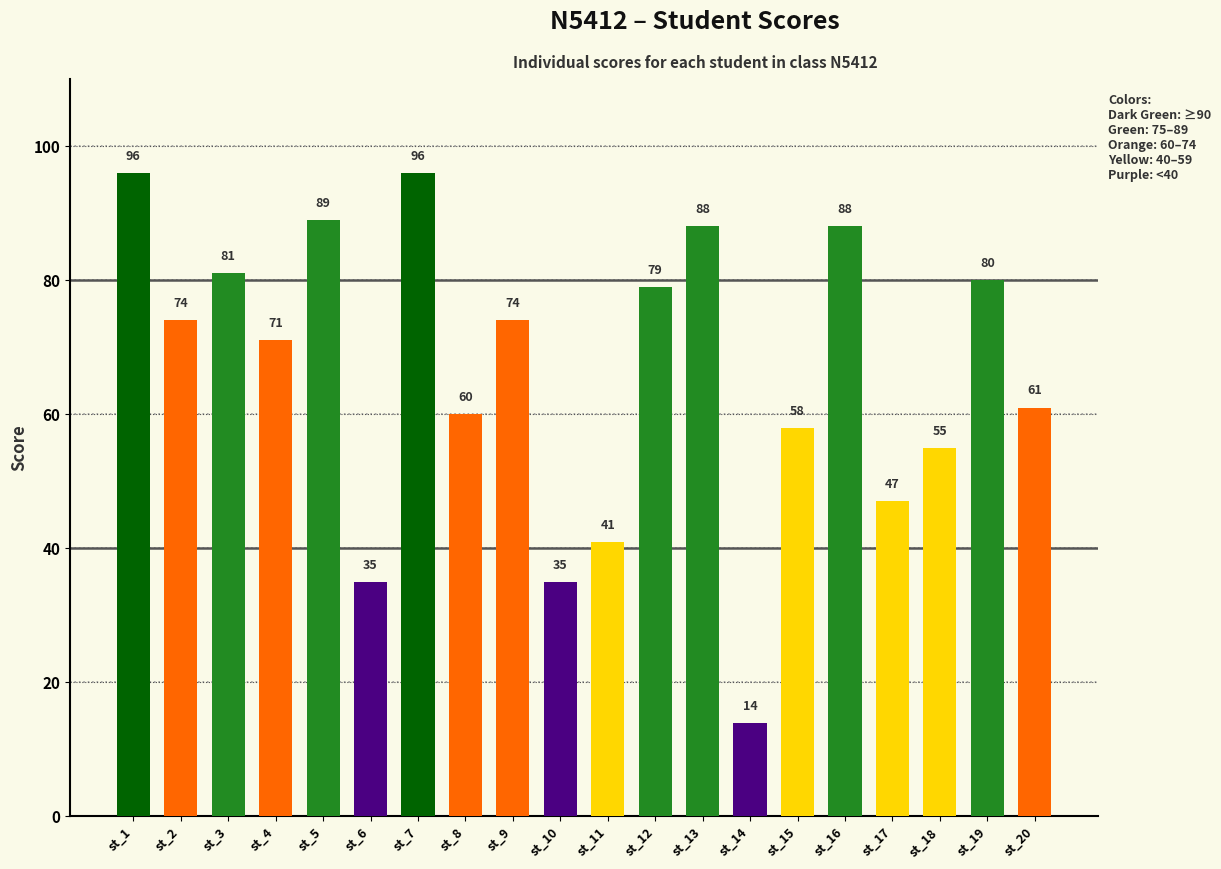

Reading left to right, transcribe all the data shown in this chart.

96	74	81	71	89	35	96	60	74	35	41	79	88	14	58	88	47	55	80	61